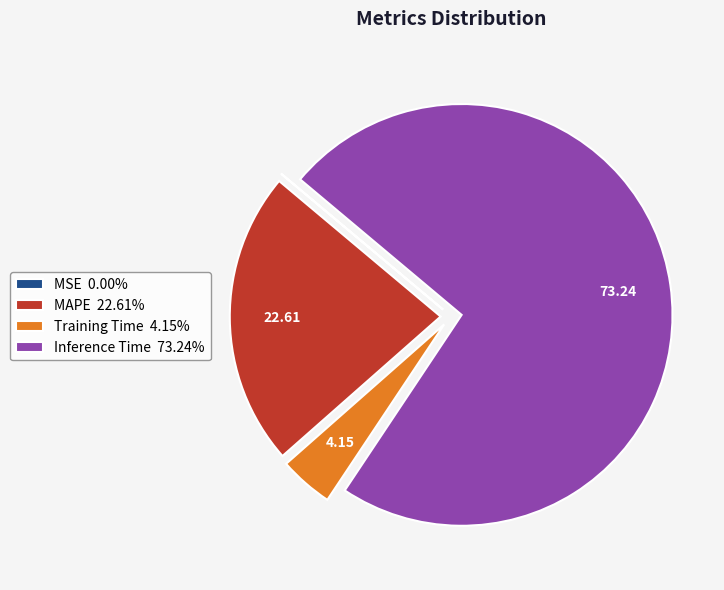

Does any single category account for the majority?

Yes